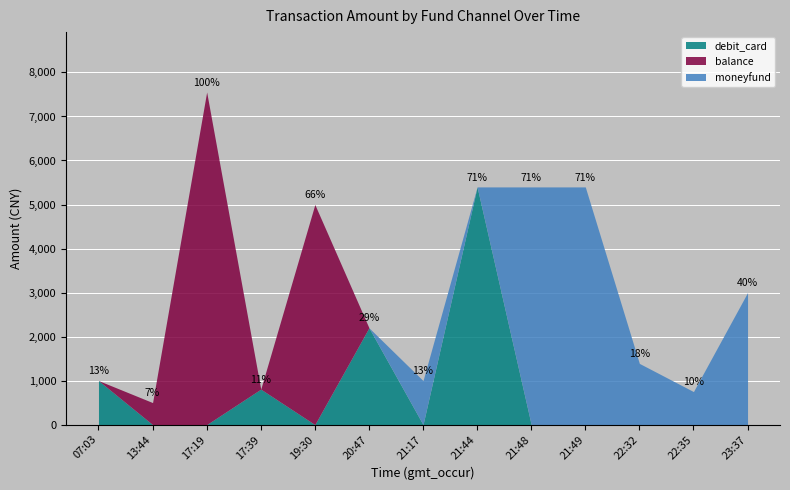

The debit_card series shows 1720.0 at 07:03. True or false?

False